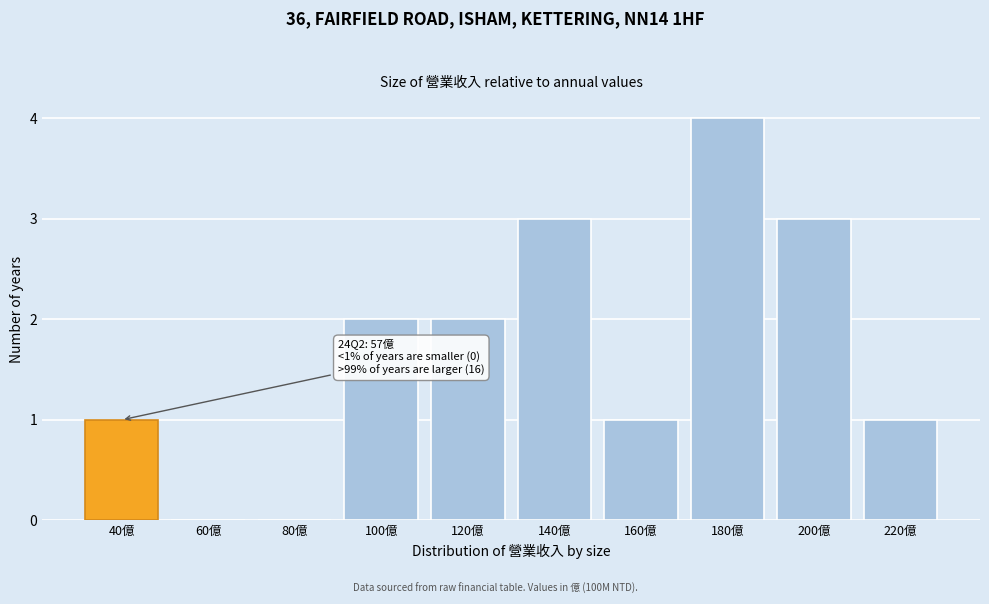

Reading right to left, list all the values displayed in this chart.

220億=1	200億=3	180億=4	160億=1	140億=3	120億=2	100億=2	80億=0	60億=0	40億=1